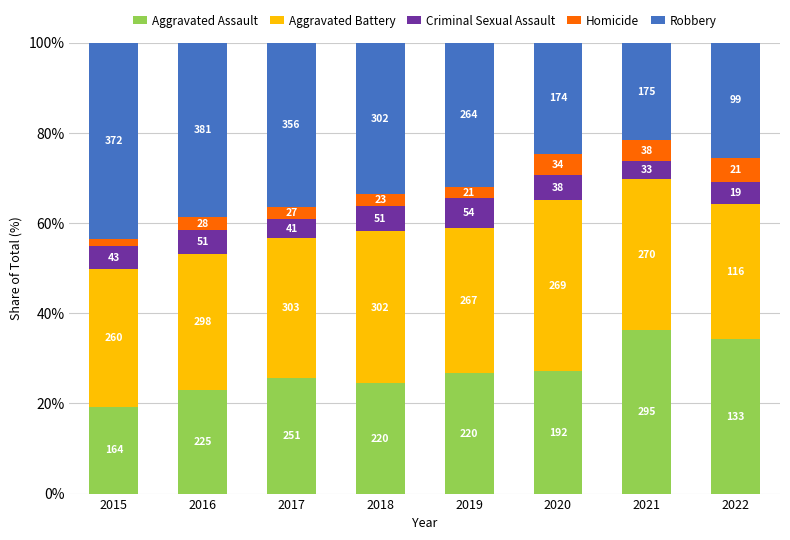

Does the chart contain stacked bars?

Yes